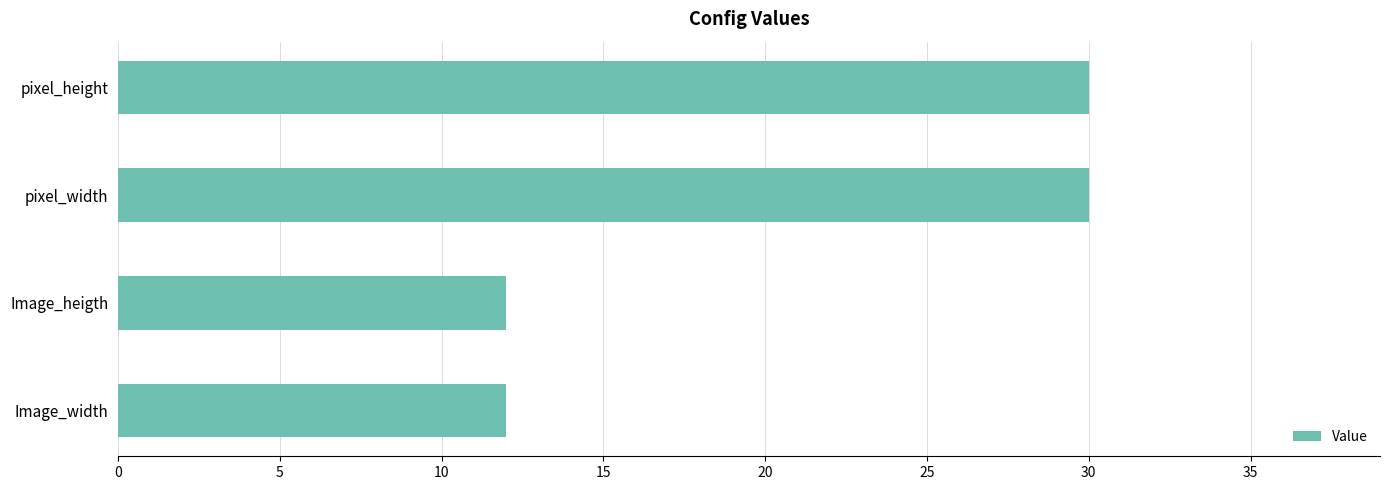

What is the change in value from Image_width to pixel_width?

+18